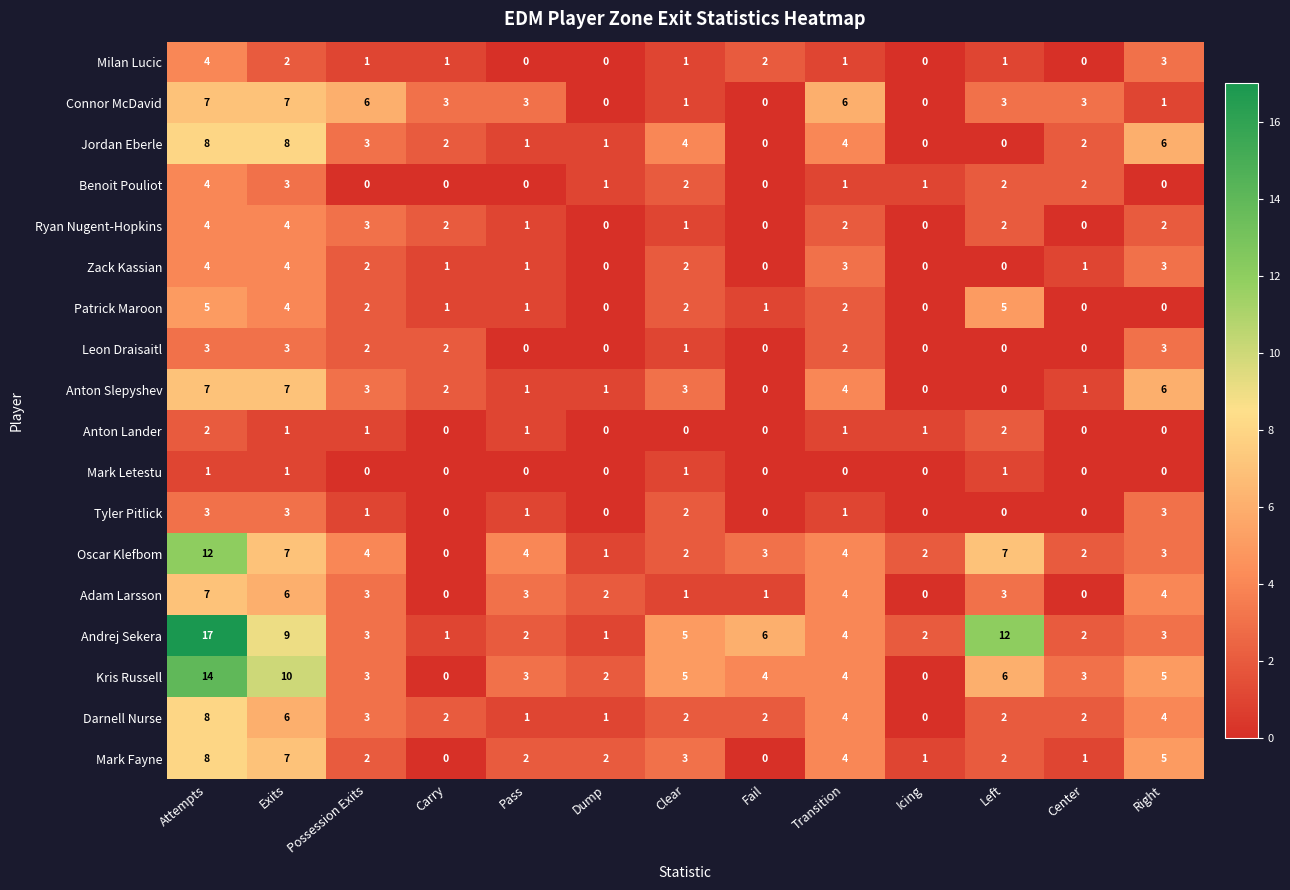

What is the spread (max minus min) of values at Dump?

2